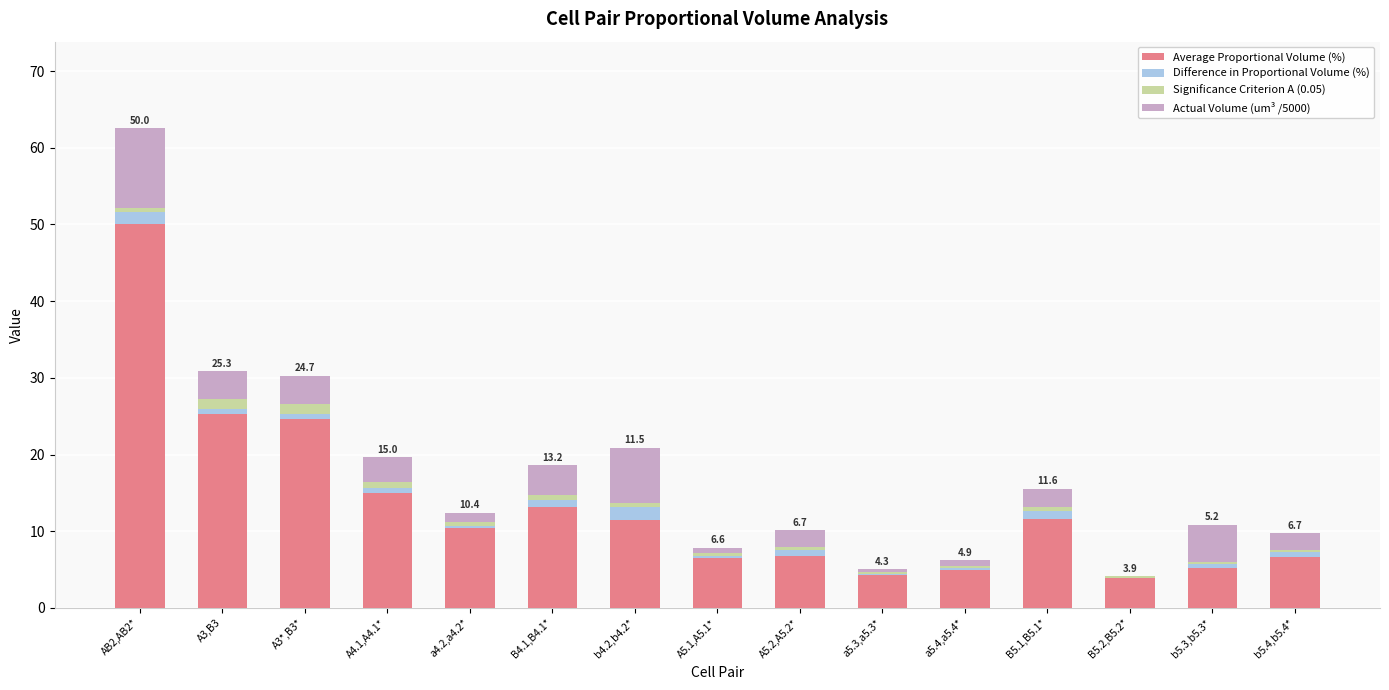

At which category is the sum across all series the highest?

AB2,AB2*